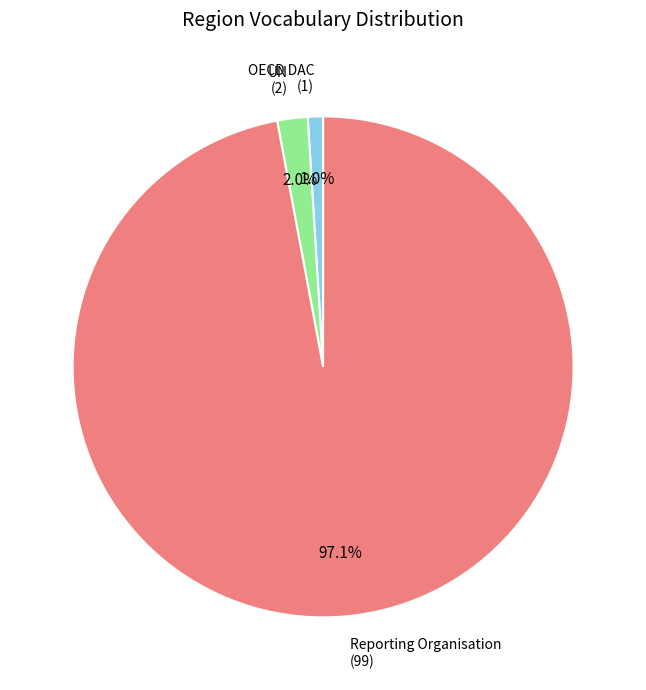

How many slices are in this pie chart?

3